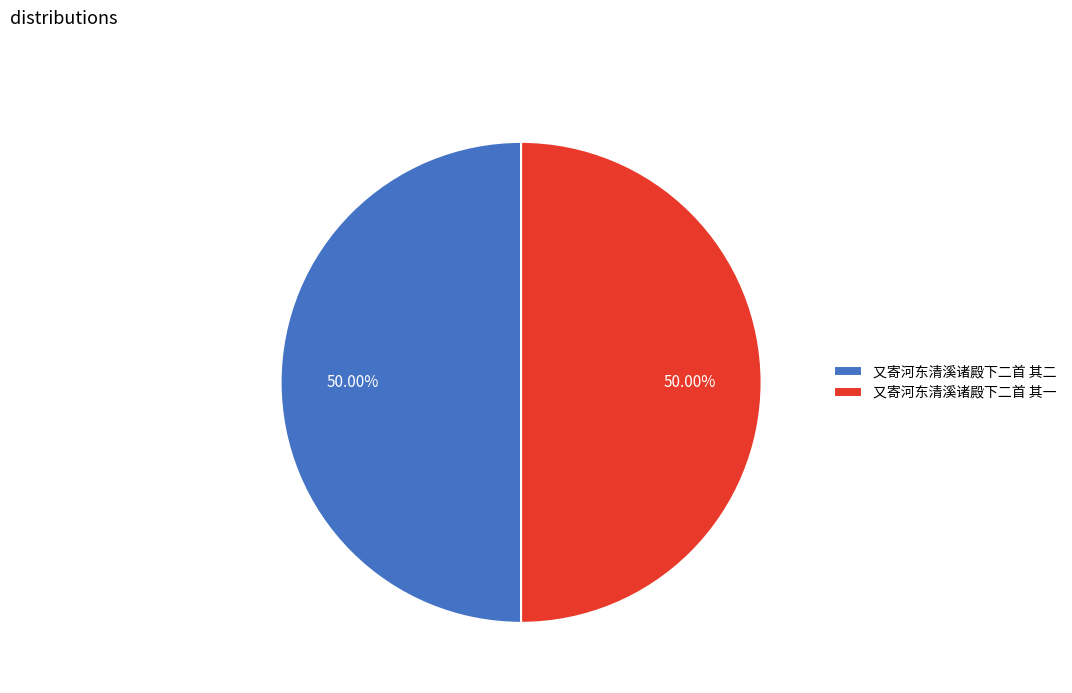

Combined, do 又寄河东清溪诸殿下二首 其二 and 又寄河东清溪诸殿下二首 其一 account for over 50%?

Yes